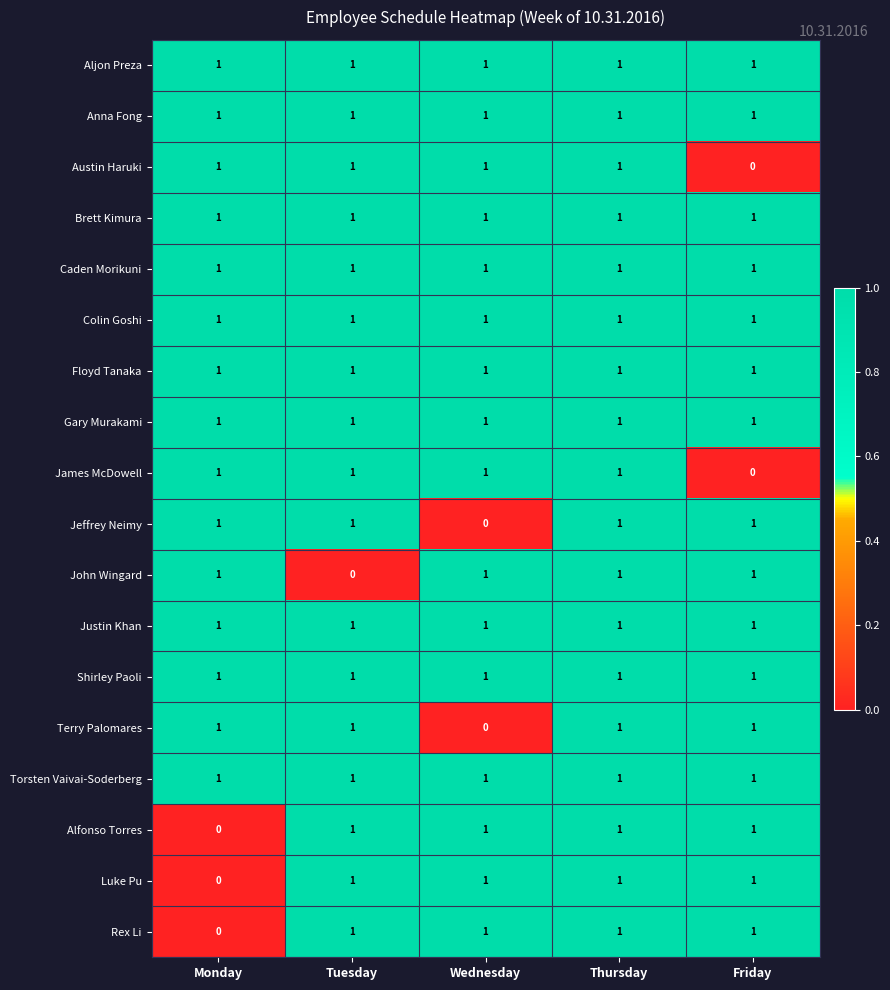

The value of Gary Murakami at Monday is 1. True or false?

True